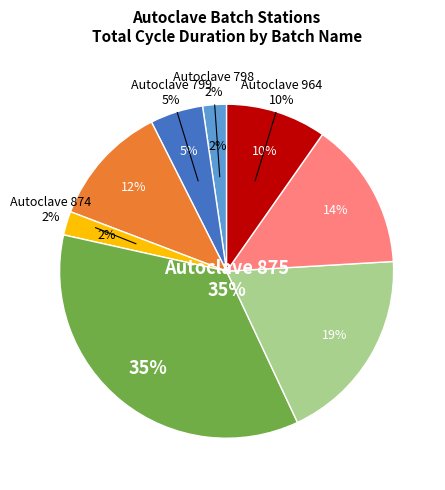

Count the number of slices in the pie.

8